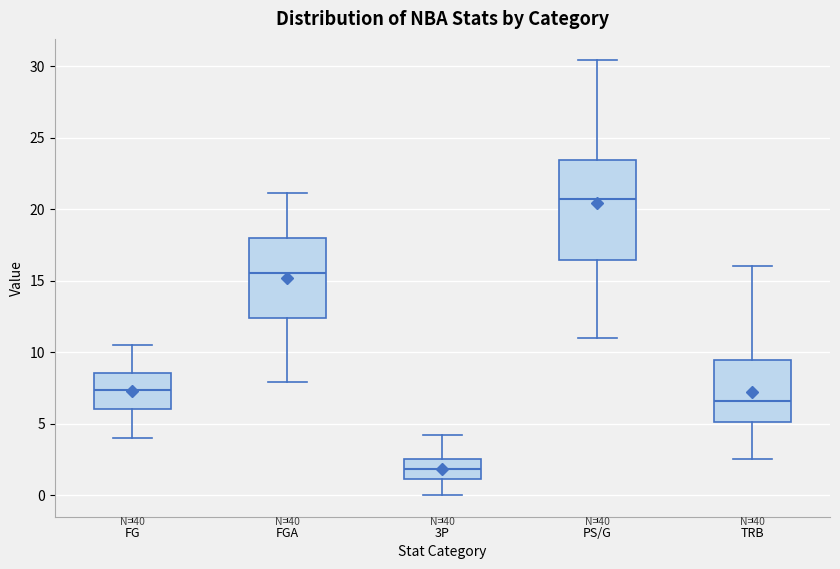

Comparing the boxes themselves (not the whiskers), which one is the tallest?

PS/G